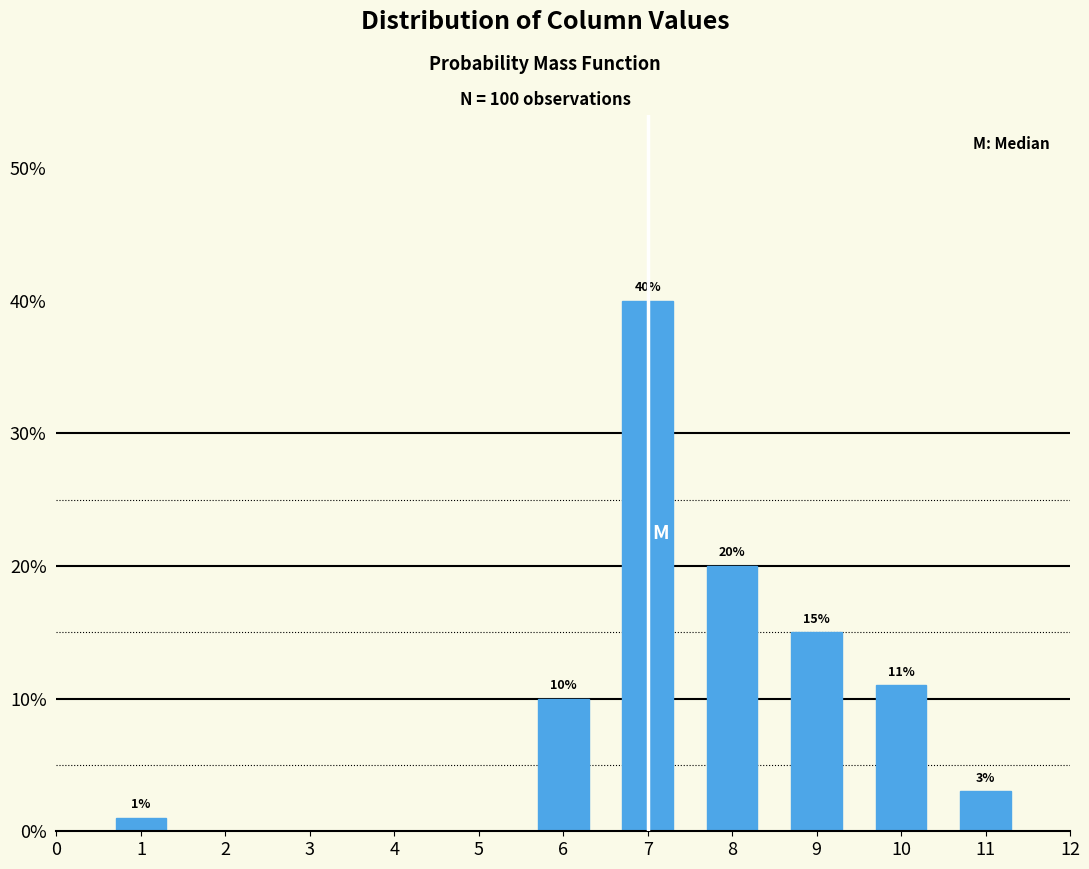

Reading right to left, list all the values displayed in this chart.

11=3	10=11	9=15	8=20	7=40	6=10	1=1